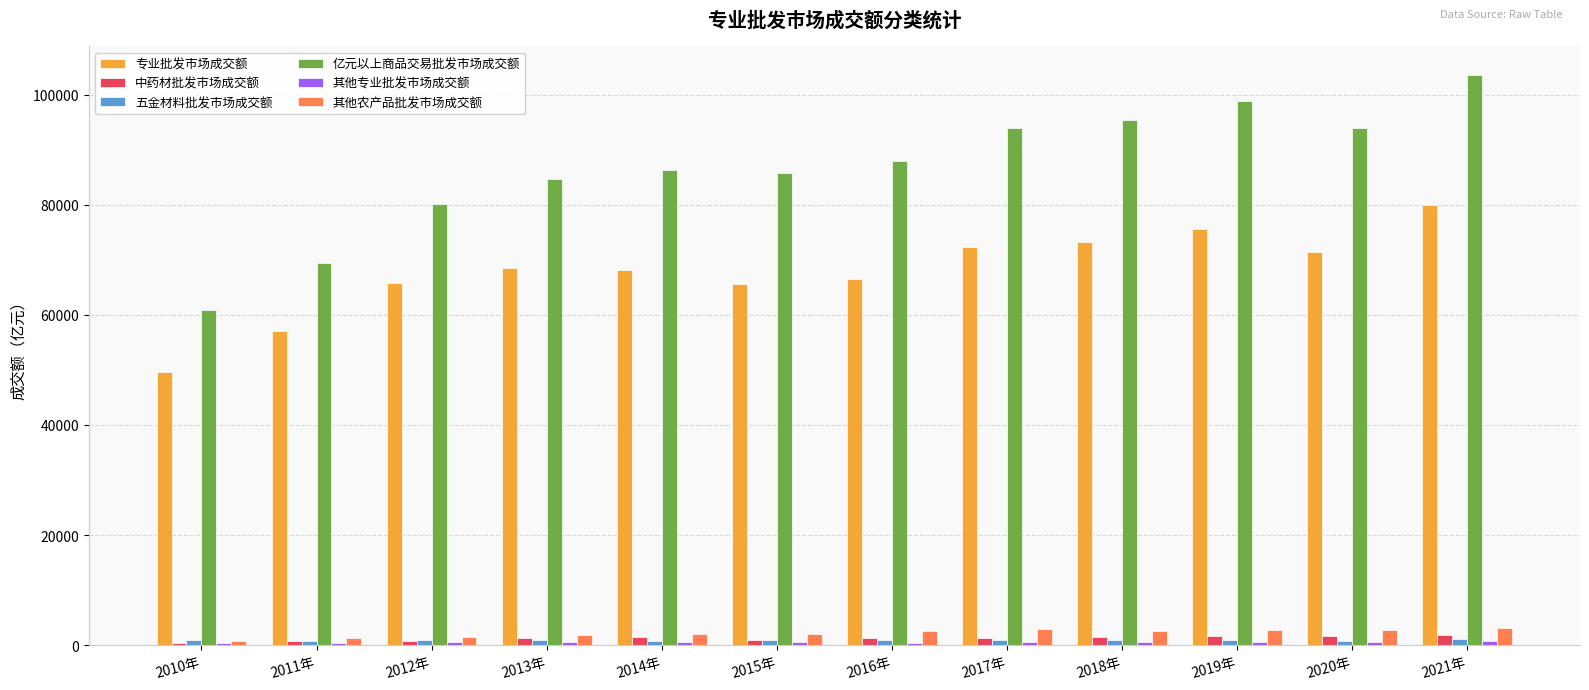

How many groups of bars are there?

12